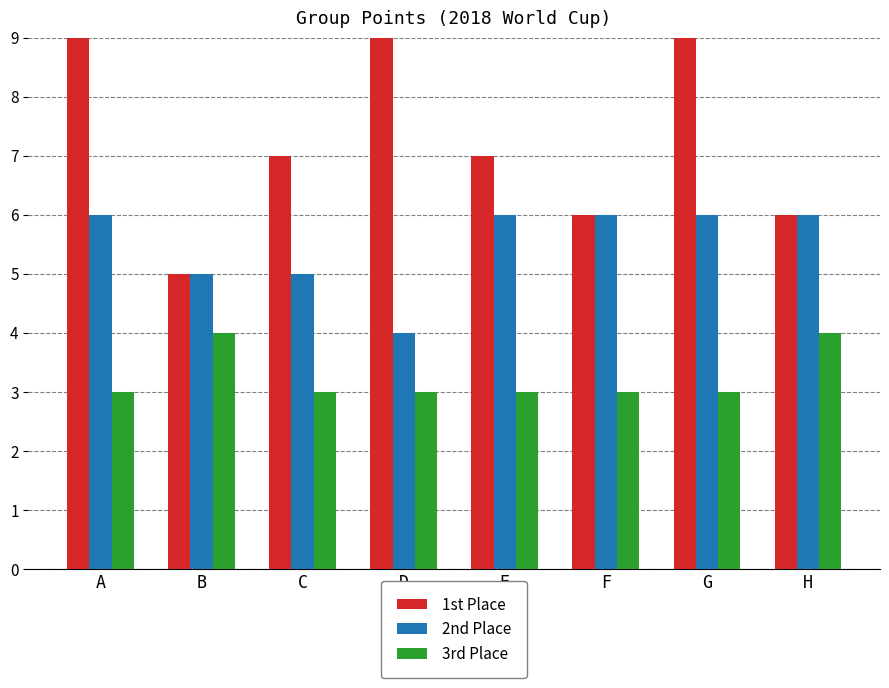

What is the difference between the highest and lowest values at A?

6